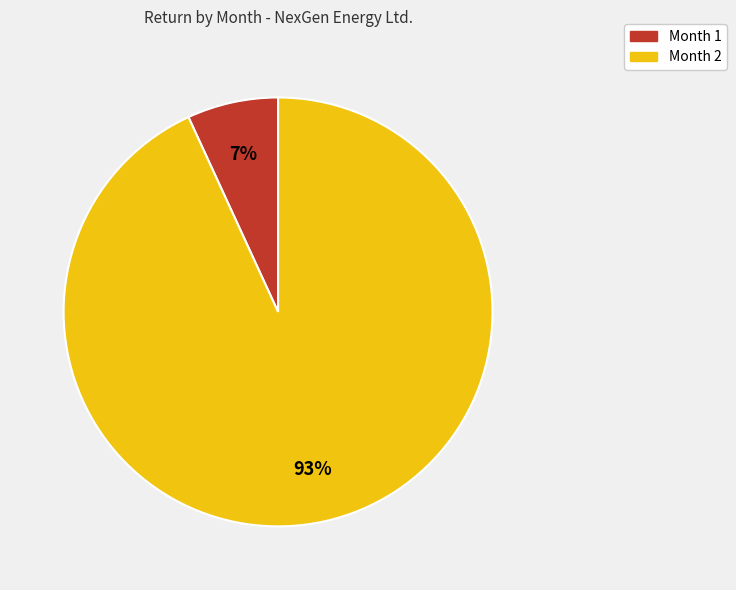

Which has a higher value, Month 1 or Month 2?

Month 2